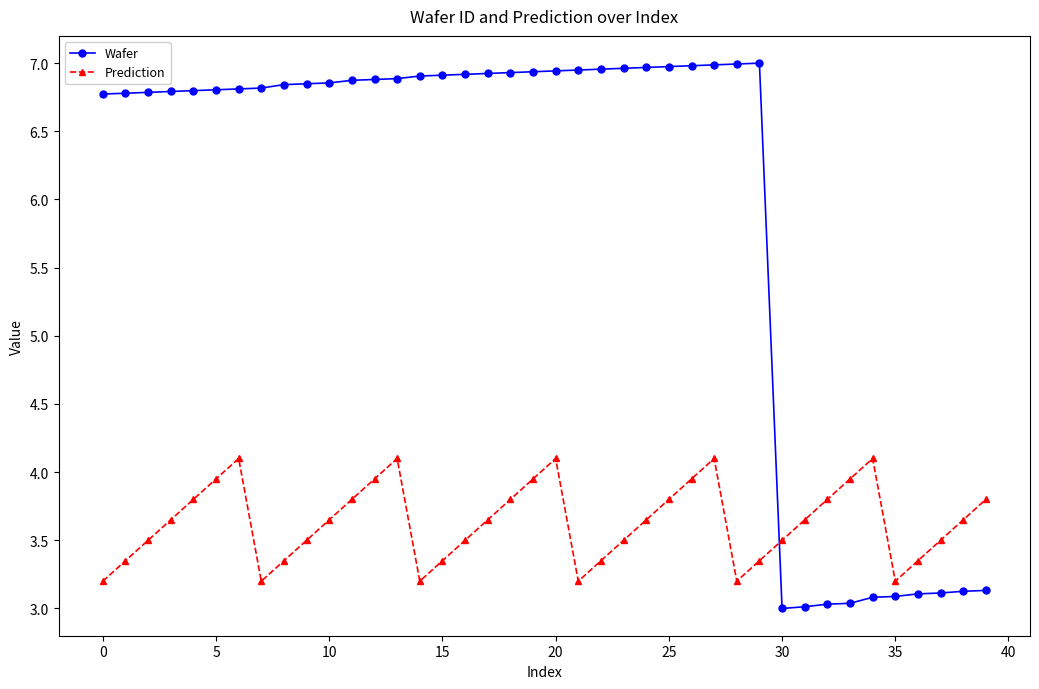

How many interior local valleys does the Prediction series have?

5